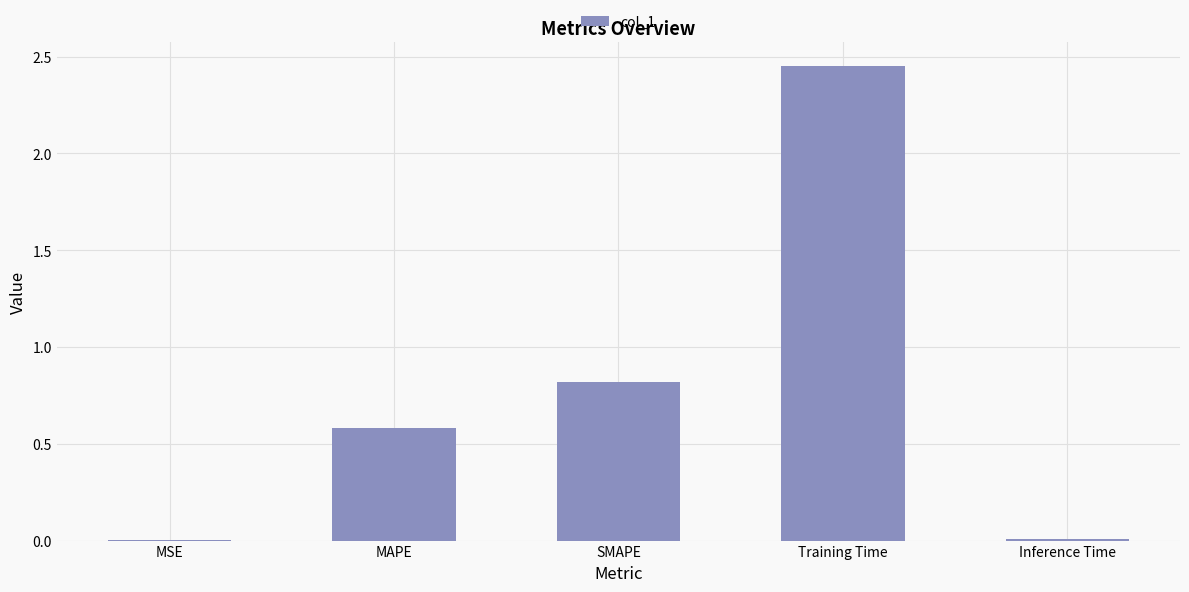

Which has a higher value, SMAPE or Training Time?

Training Time